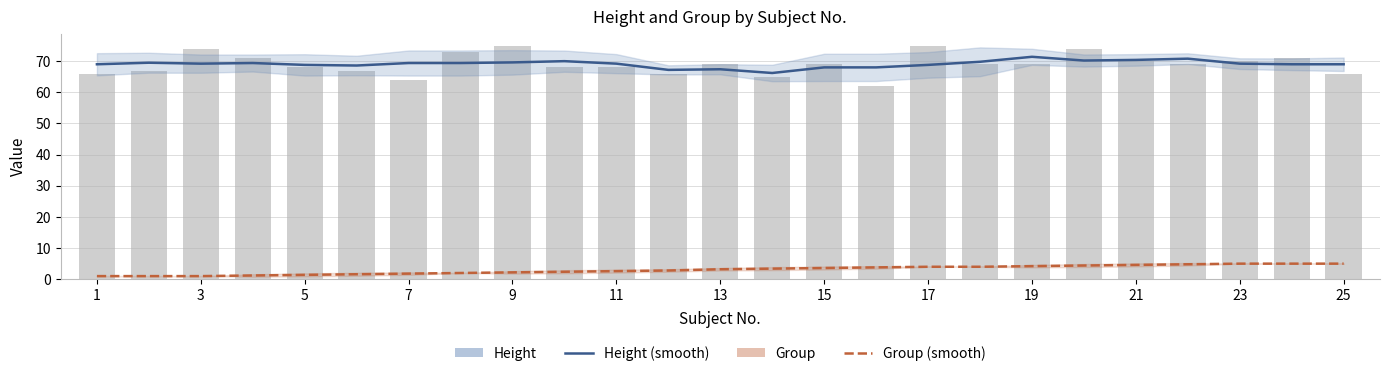

How many data points in Height (raw) are above 69?

9